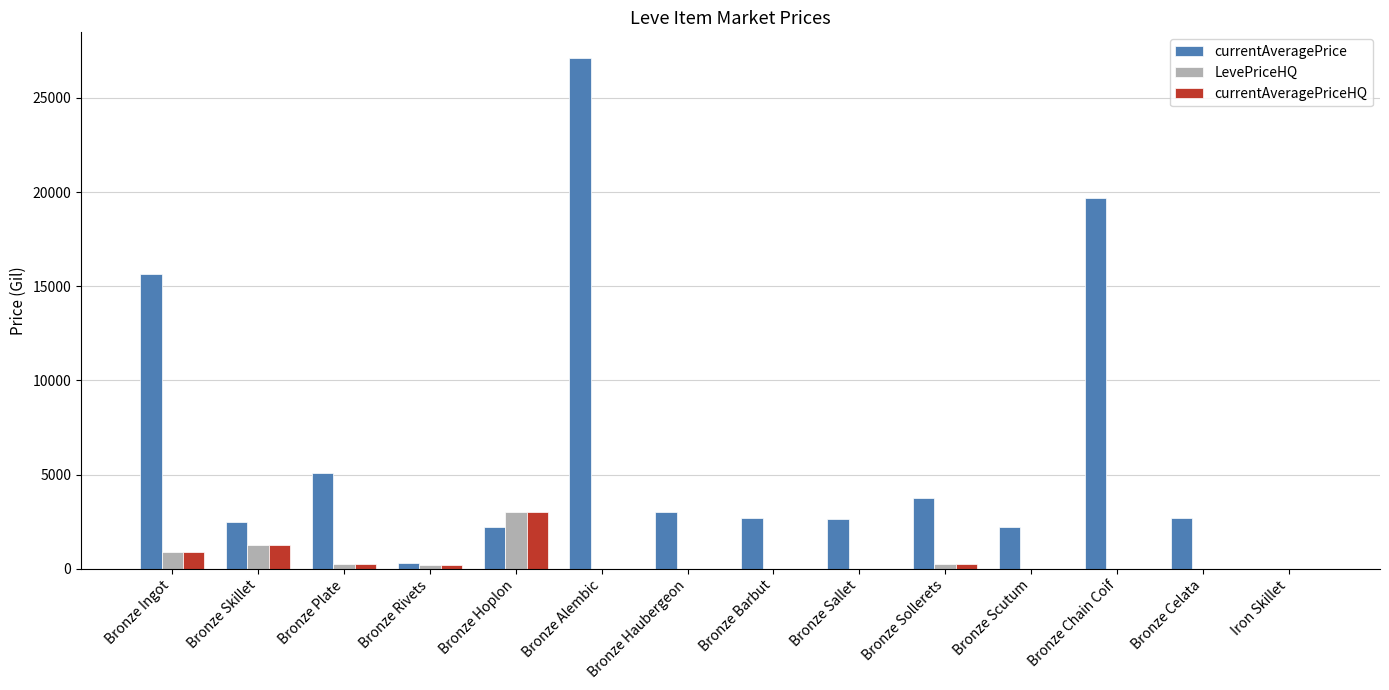

What is the maximum value for LevePriceHQ?

3000.0